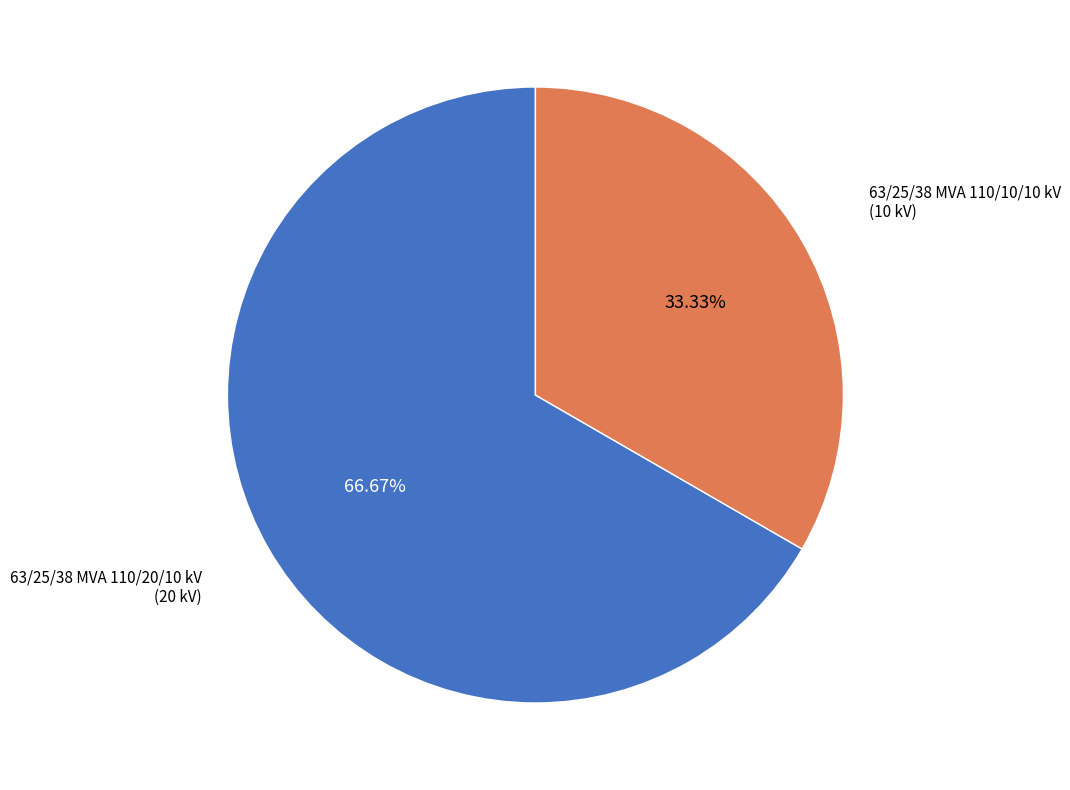

To the nearest percent, what portion does 63/25/38 MVA 110/10/10 kV represent?

33%